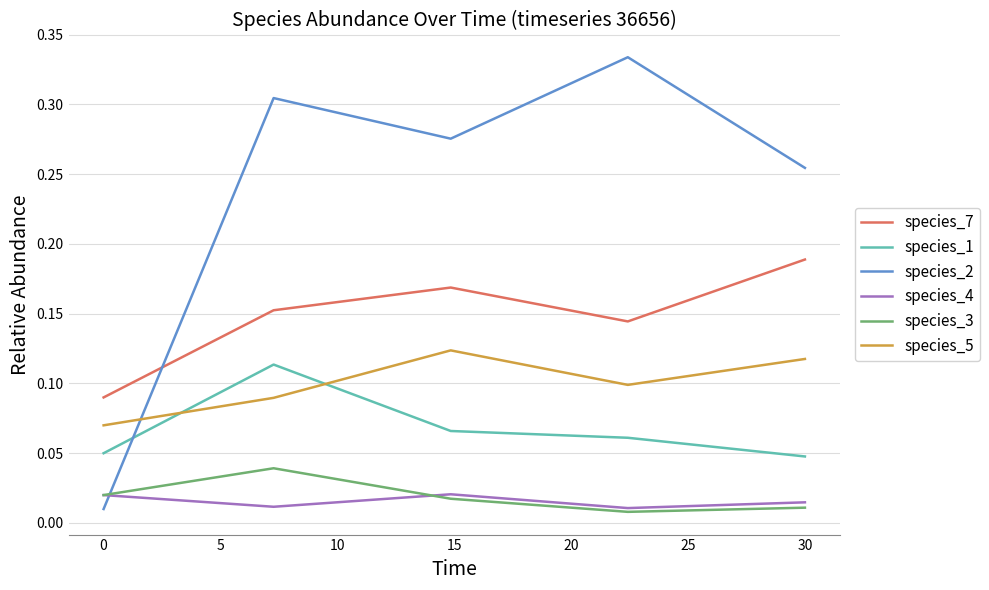

Which series has the largest range (max minus min)?

species_2